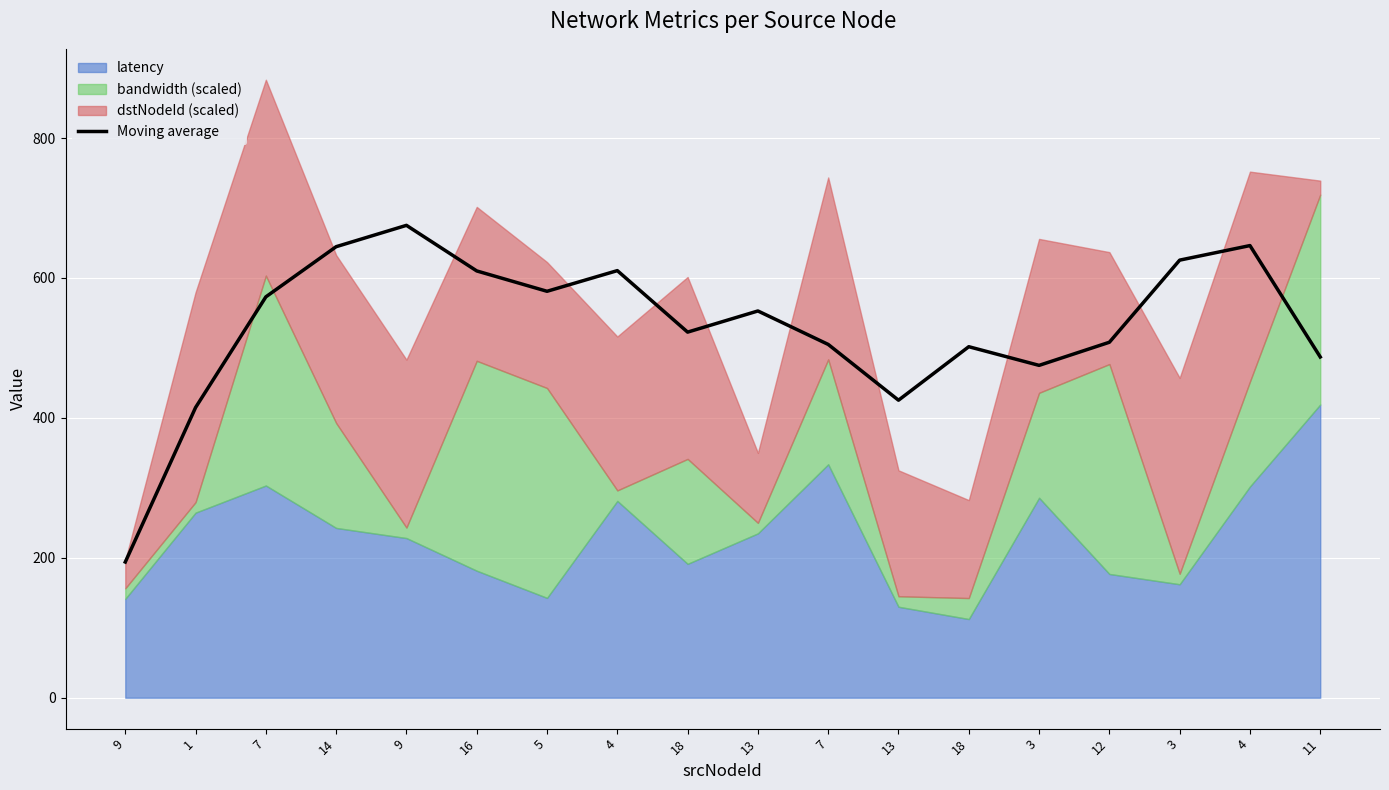

What is the approximate value at 3?

625.5